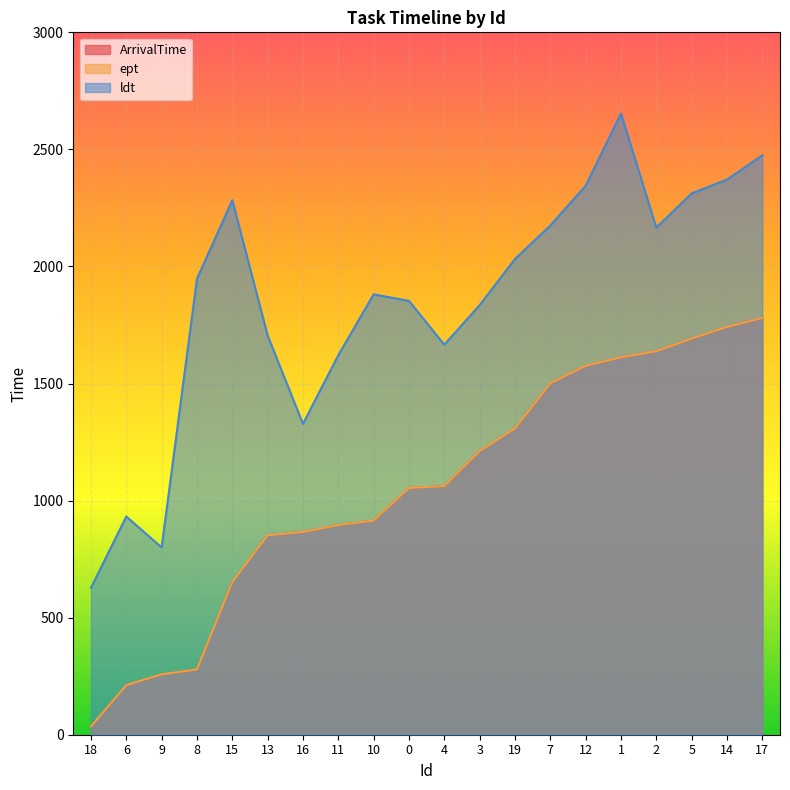

What is the difference between the maximum and minimum values in the ArrivalTime series?

1744